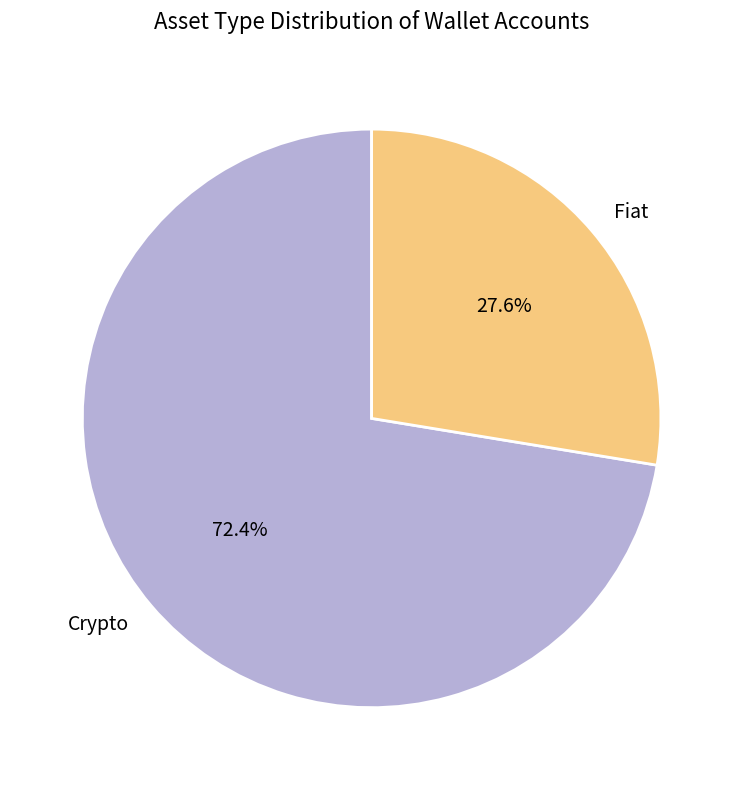

Which slice represents more than half of the pie?

Crypto